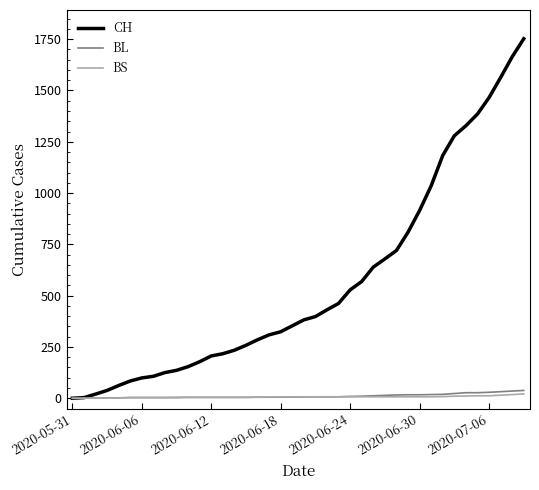

Rank the series by their maximum value, from lowest to highest.

BS, BL, CH